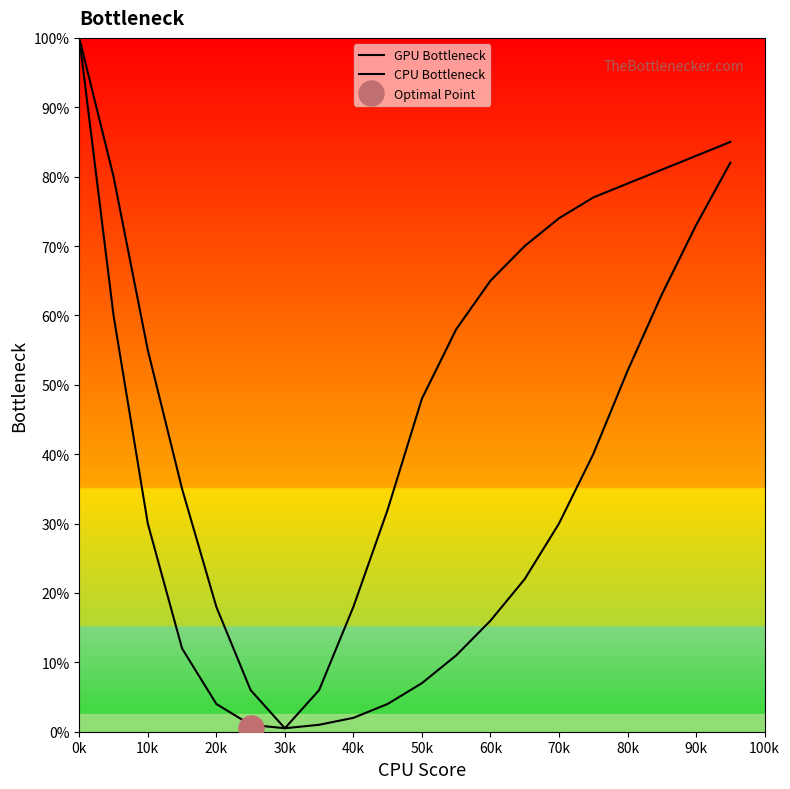

What are all the series names shown in the legend?

GPU Bottleneck, CPU Bottleneck